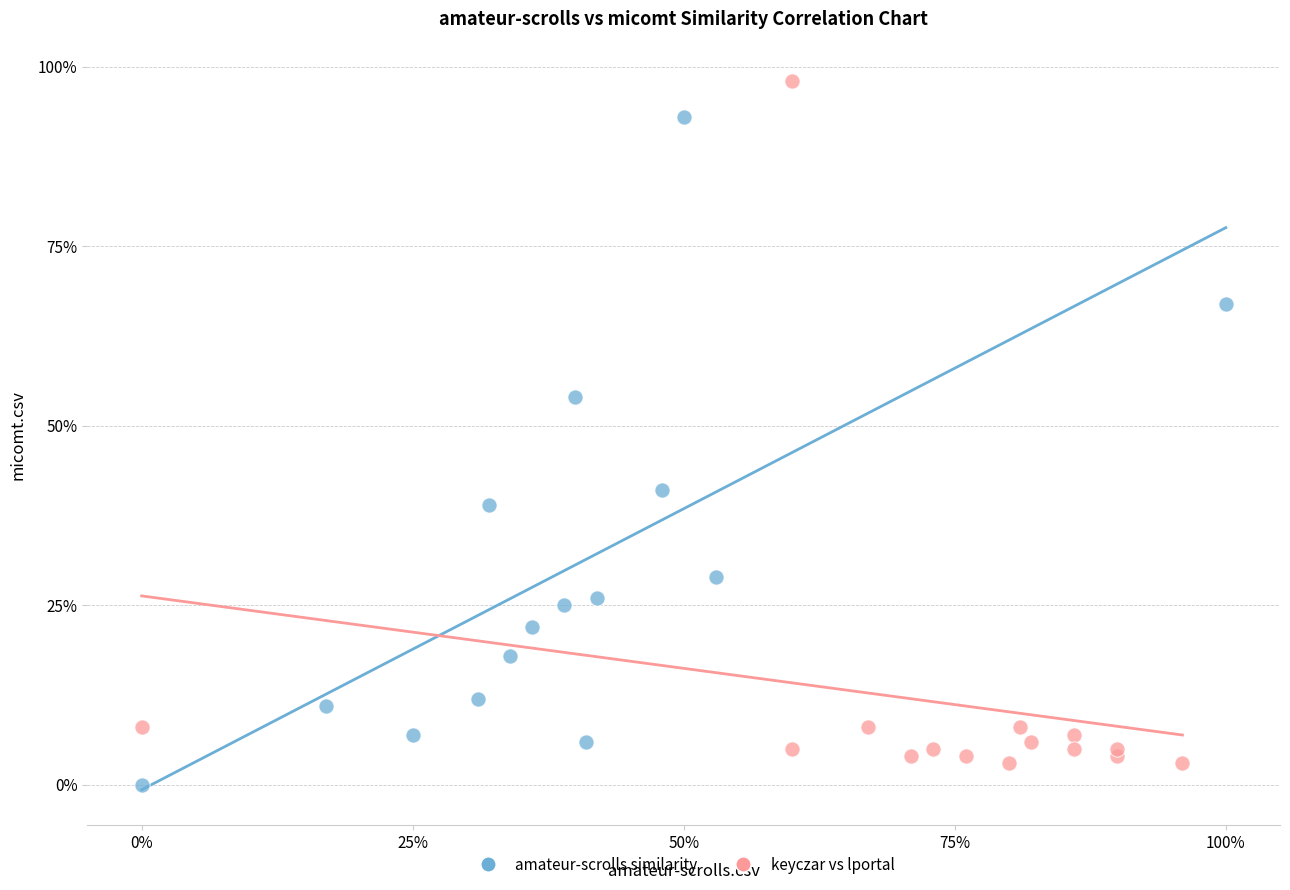

Which series contains the lowest Y value?

amateur-scrolls similarity